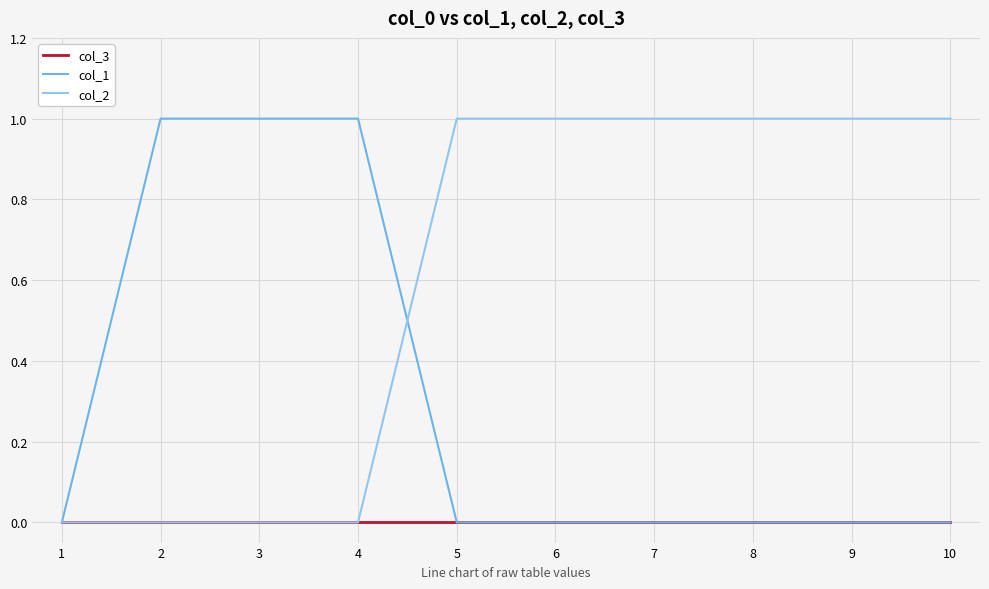

Which series ends up on top after the final intersection of col_1 and col_2?

col_2